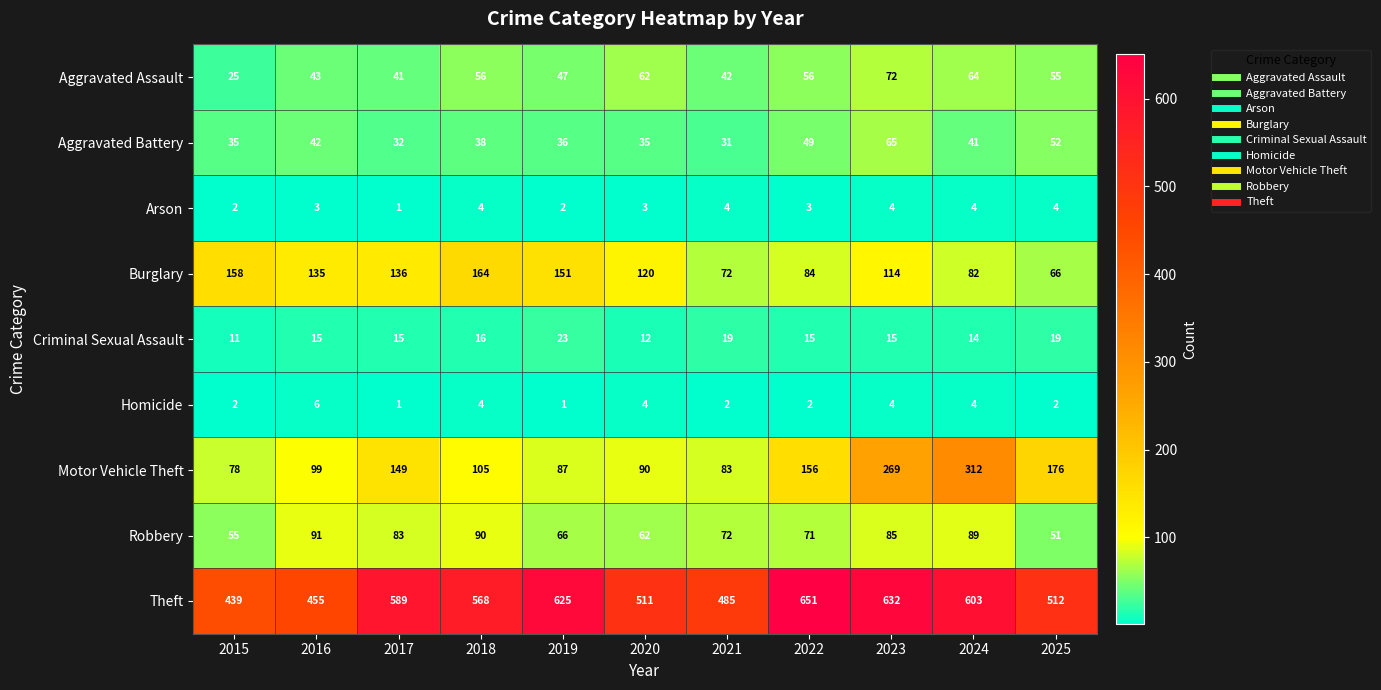

What is the difference between the Theft values at 2023 and 2024?

29